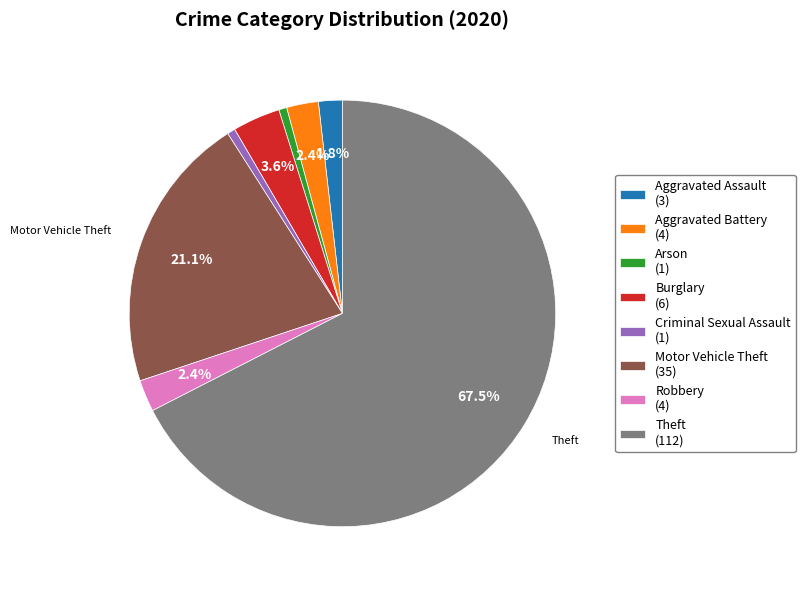

Does any single category account for the majority?

Yes